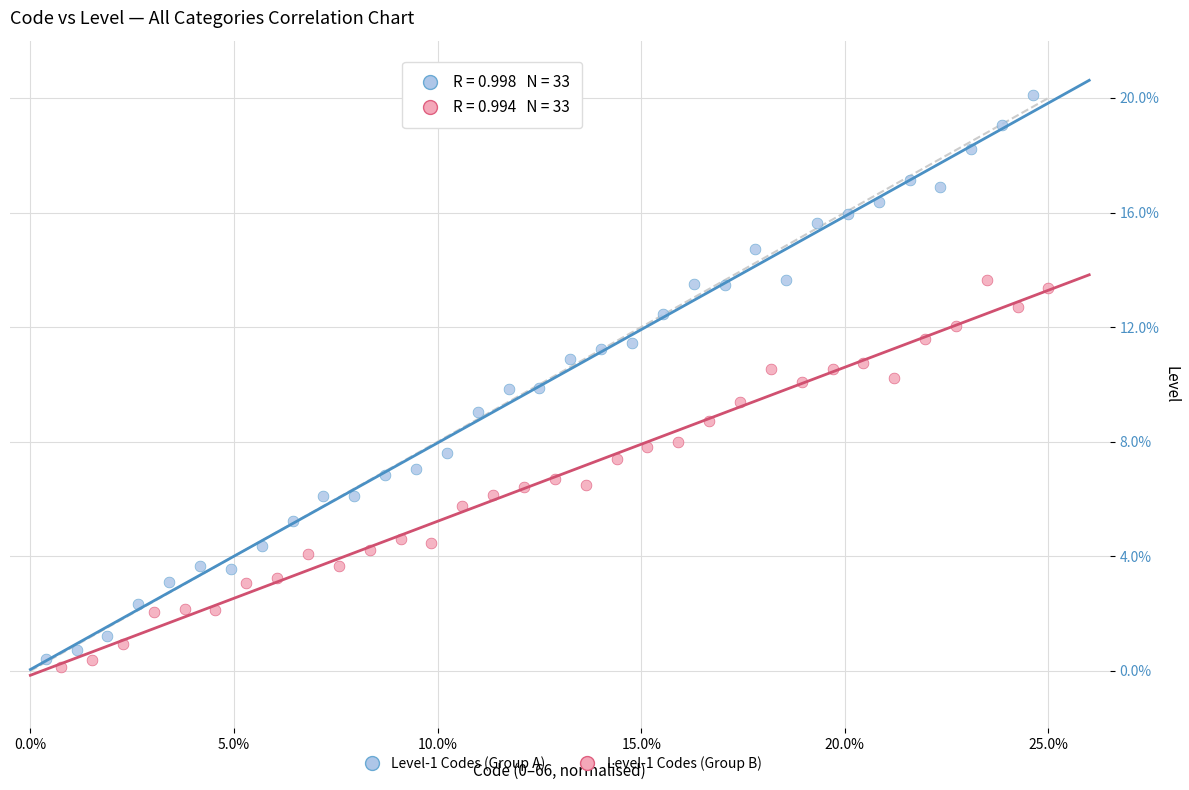

What are all the series names shown in the legend?

Level-1 Codes (Group A), Level-1 Codes (Group B)